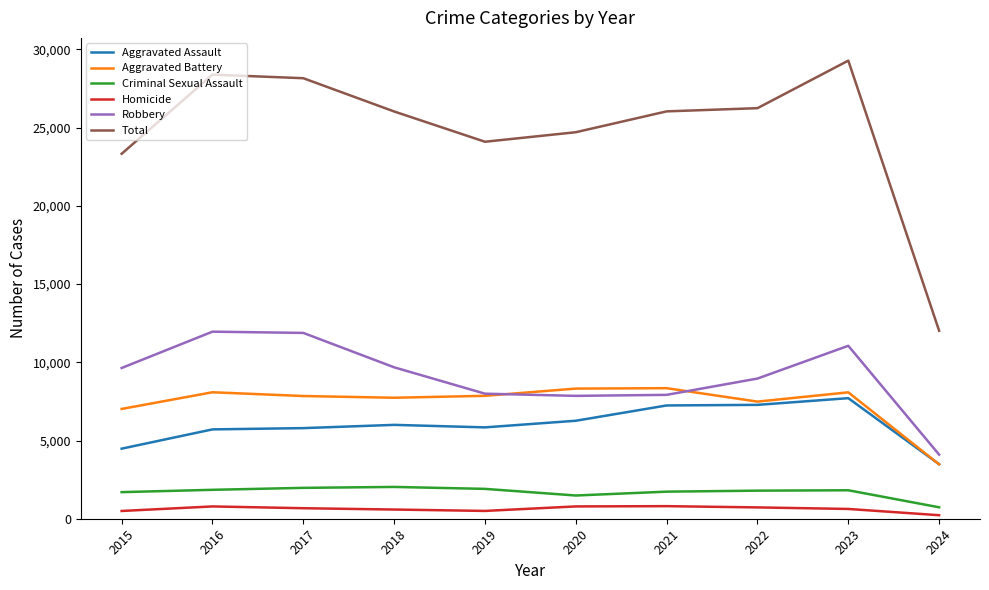

What is the greatest value displayed?

29289